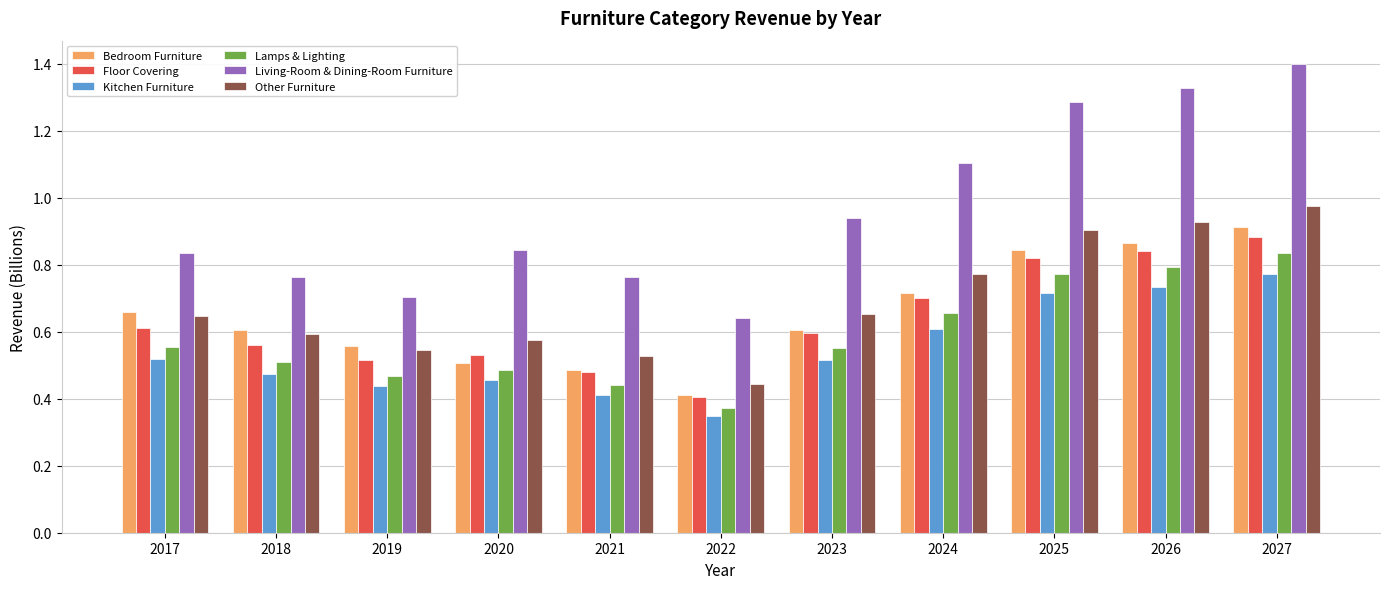

Is it true that Kitchen Furniture equals 0.7 at 2026?

True